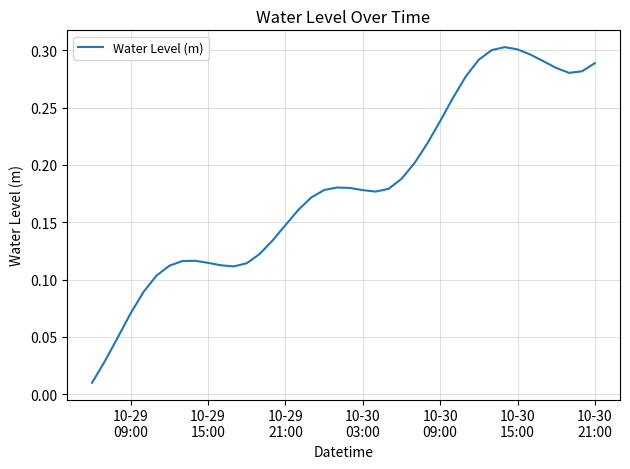

Is this an area chart (filled region under the line)?

No